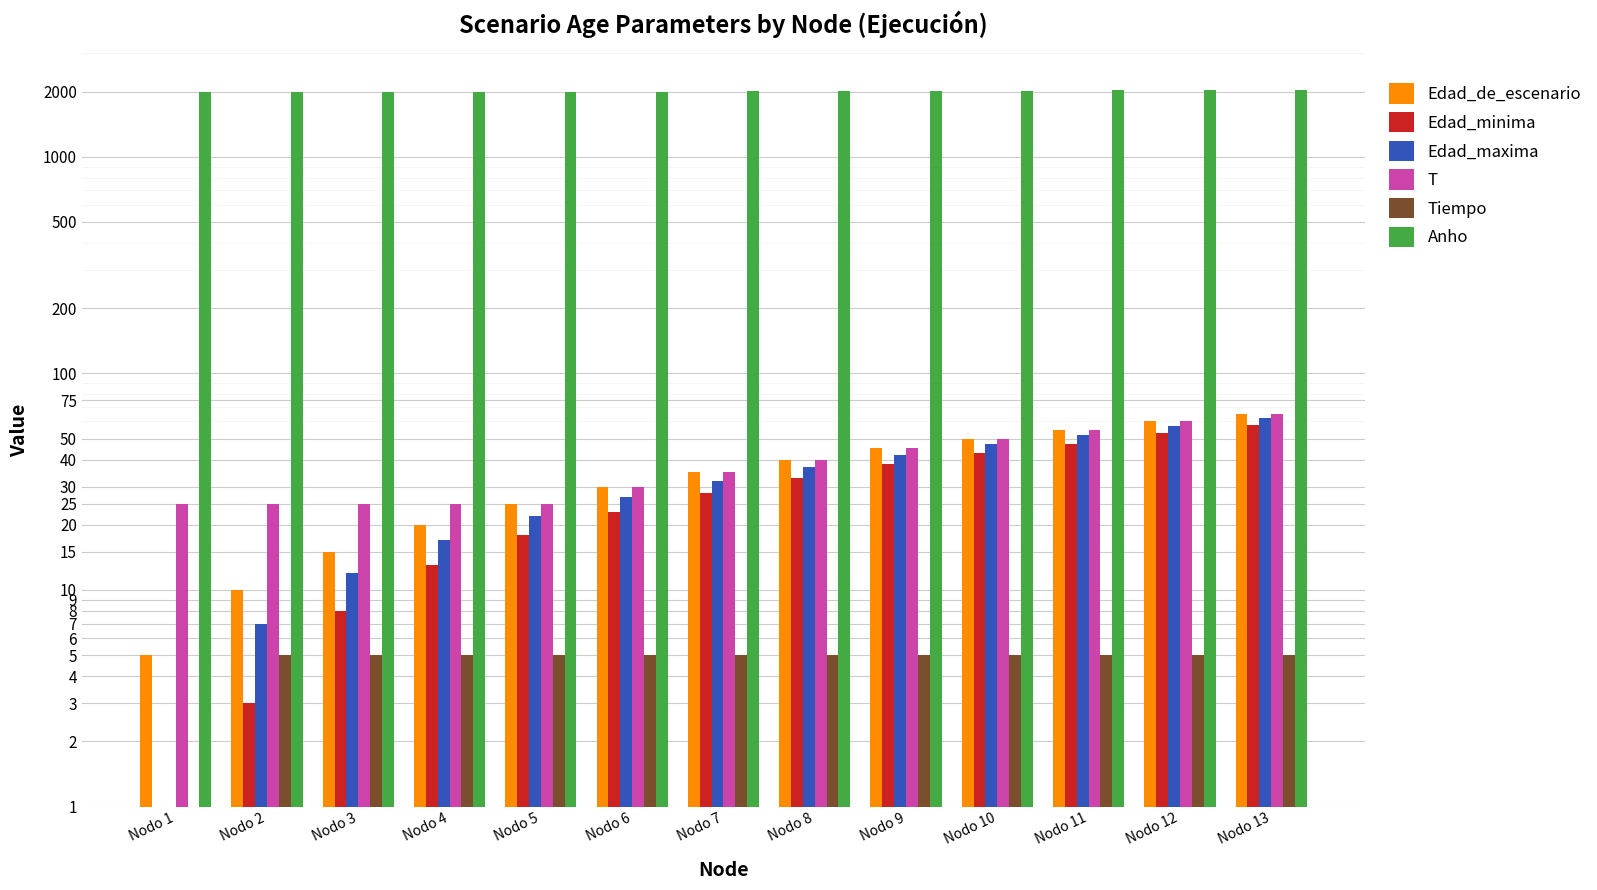

What is the value of the Edad_maxima bar at the 5th from the left?

22